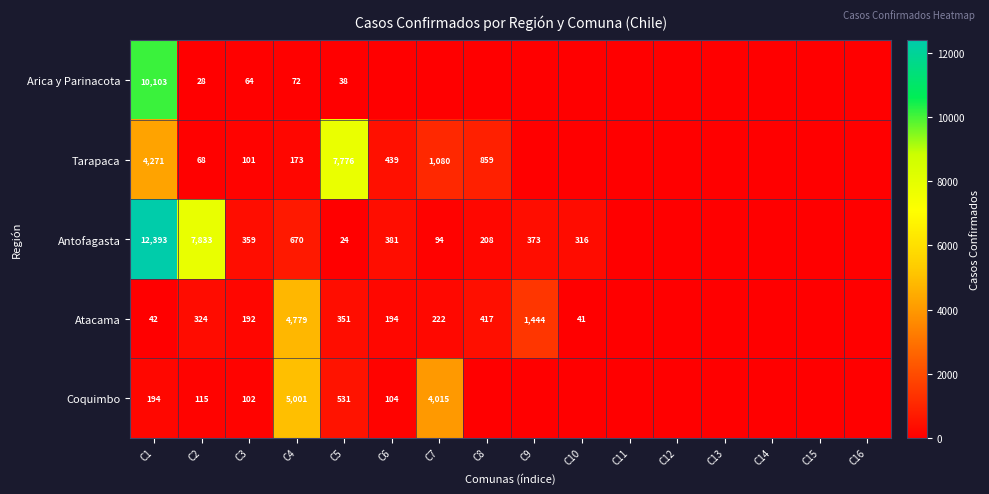

What is the sum of the Arica y Parinacota values at C1 and C3?

10167